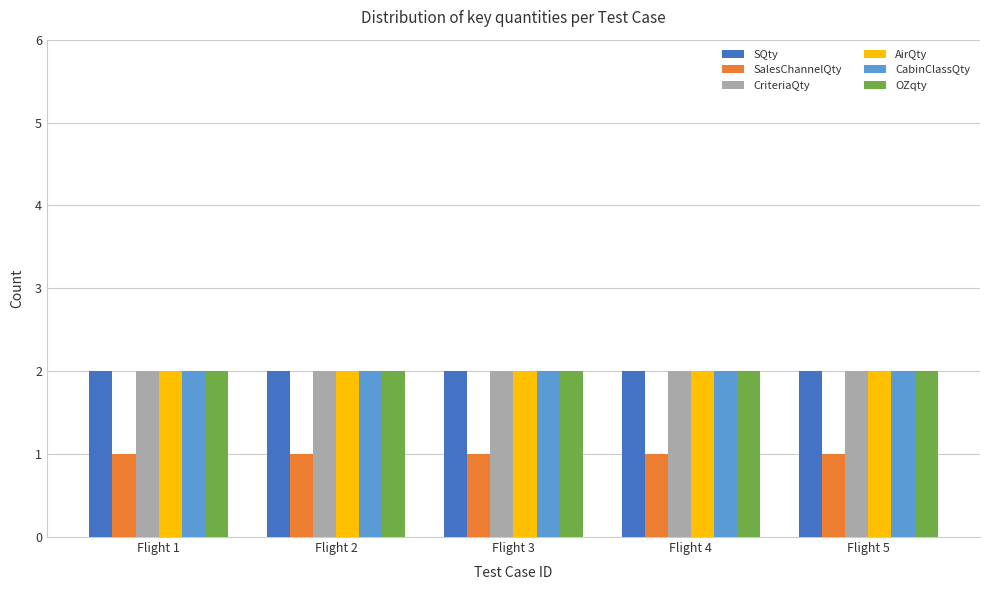

Are the bars horizontal?

No